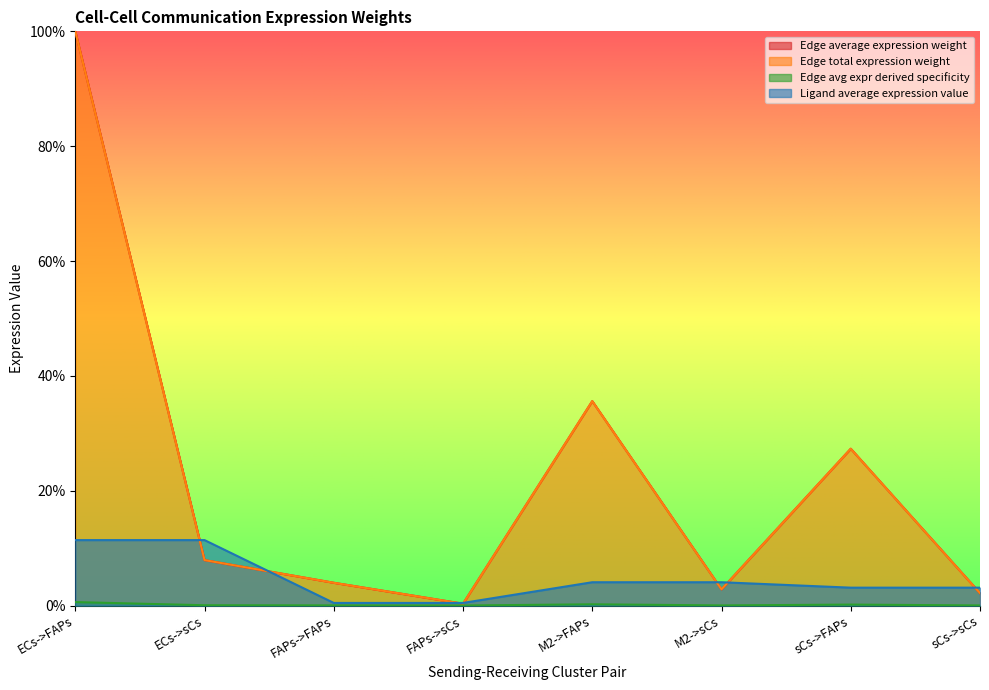

What is the total value across all series at M2->sCs?

9.7